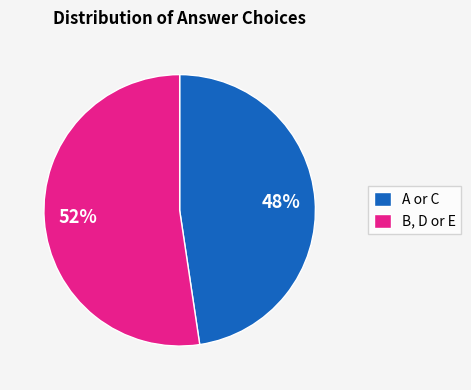

Is there a majority slice in this chart?

Yes